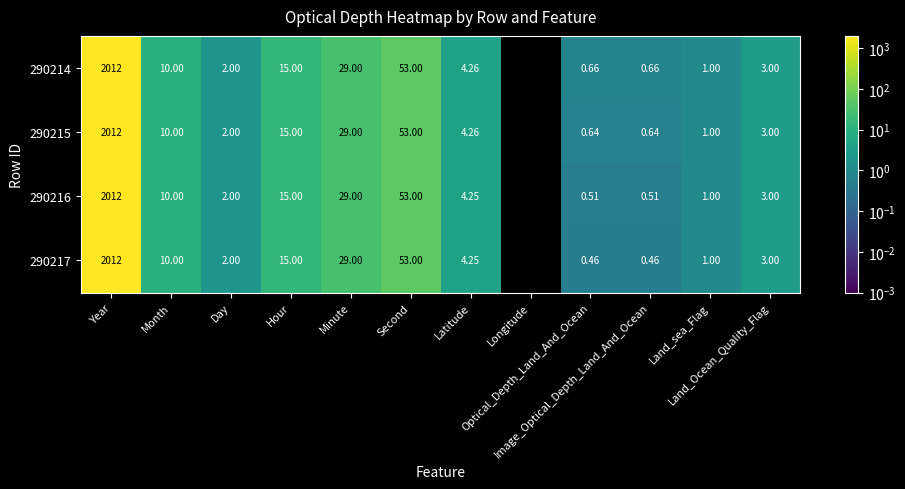

How many values in the 290214 series are below 4?

6